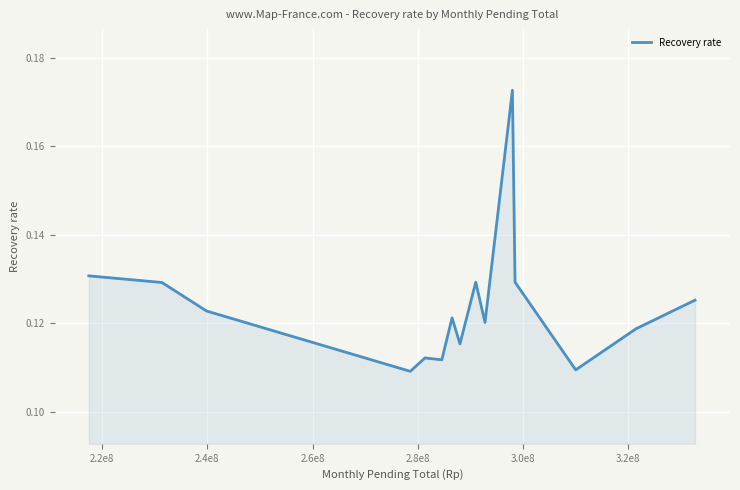

True or false: the data has more than 1 interior local peaks.

True